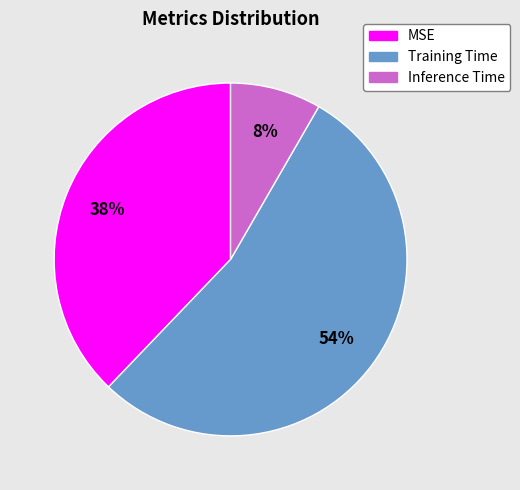

Rank the categories by value from highest to lowest.

Training Time, MSE, Inference Time